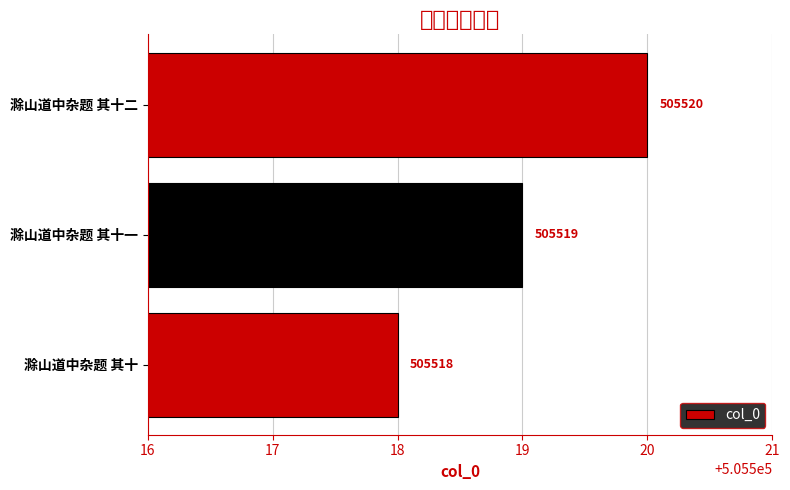

How many values are between 505518 and 505520?

3